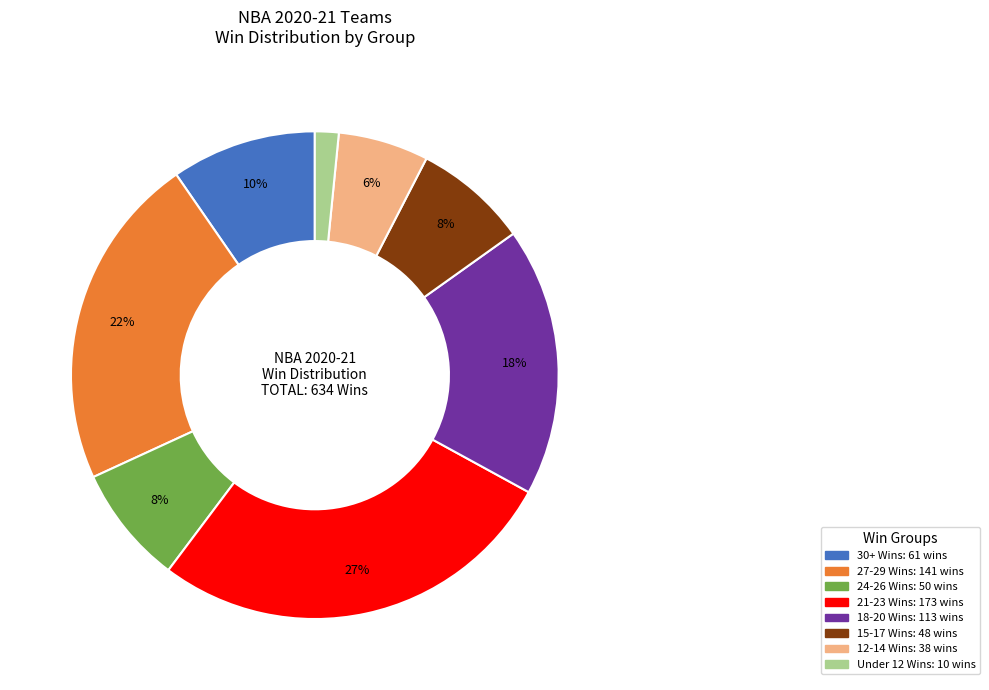

Is there any slice that represents more than half of the pie?

No